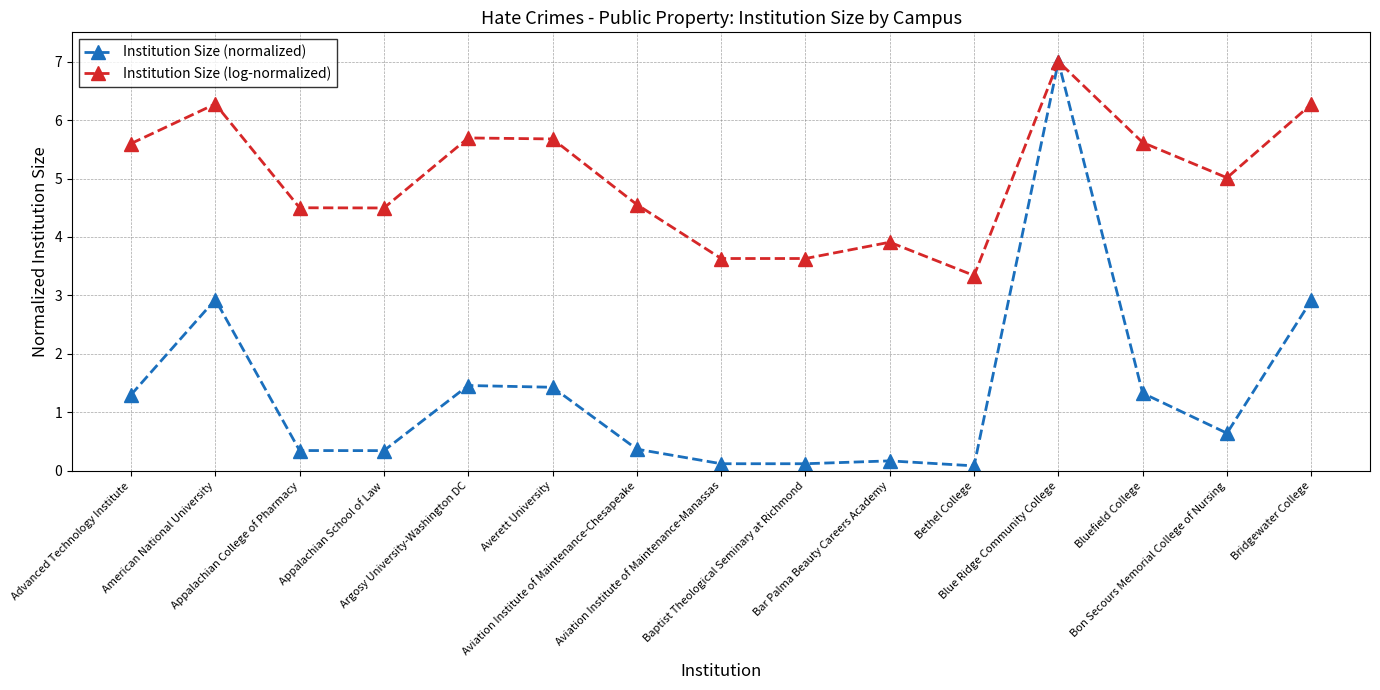

Which series has the largest range (max minus min)?

Institution Size (normalized)